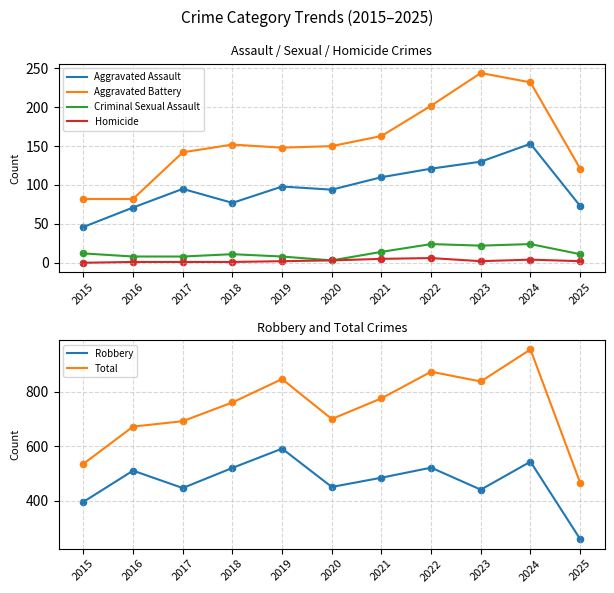

Which series reaches the maximum Y coordinate?

Total